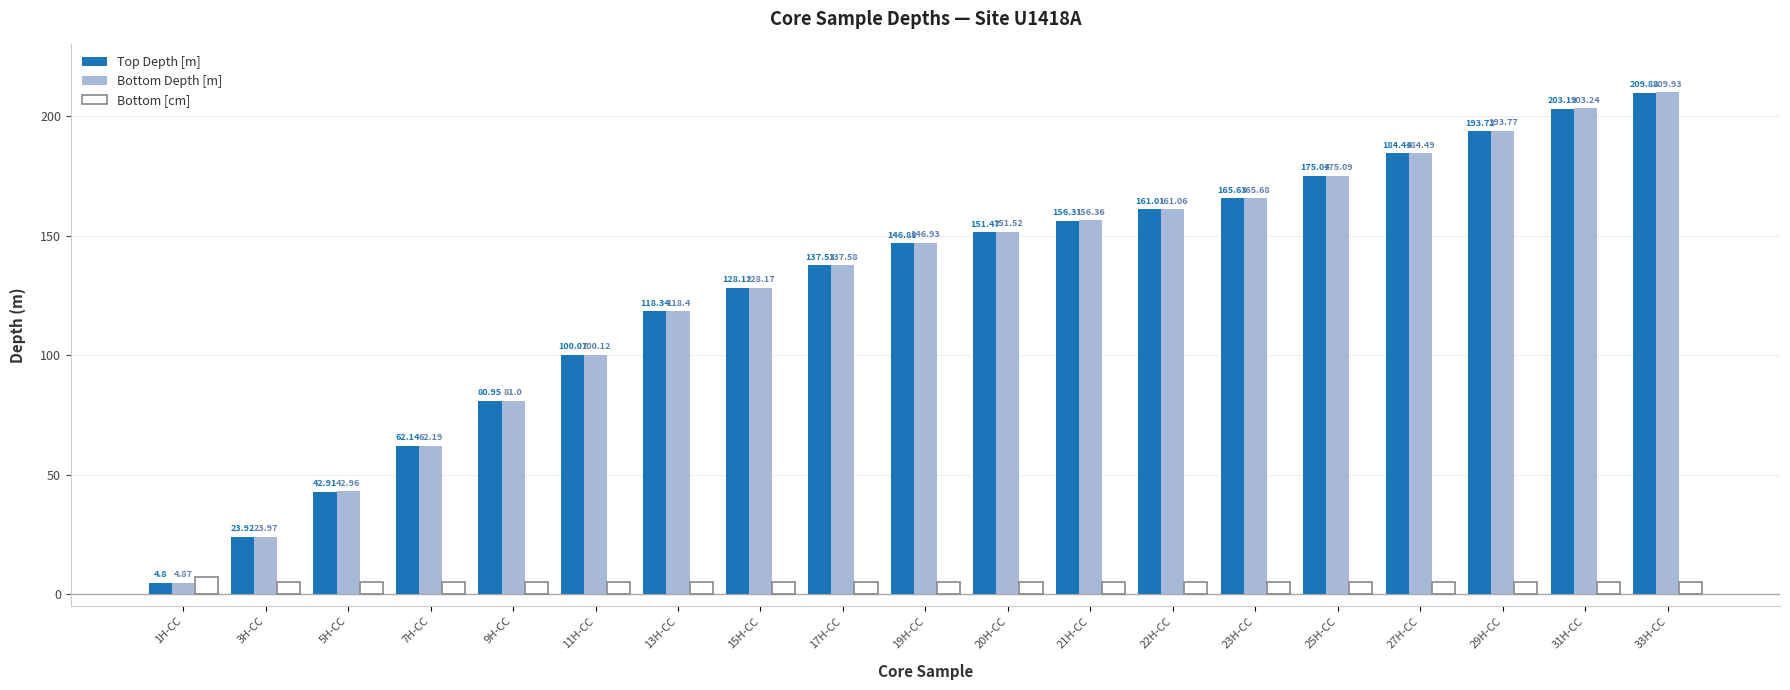

True or false: Bottom [cm] has a value of 5.0 at 19H-CC.

True